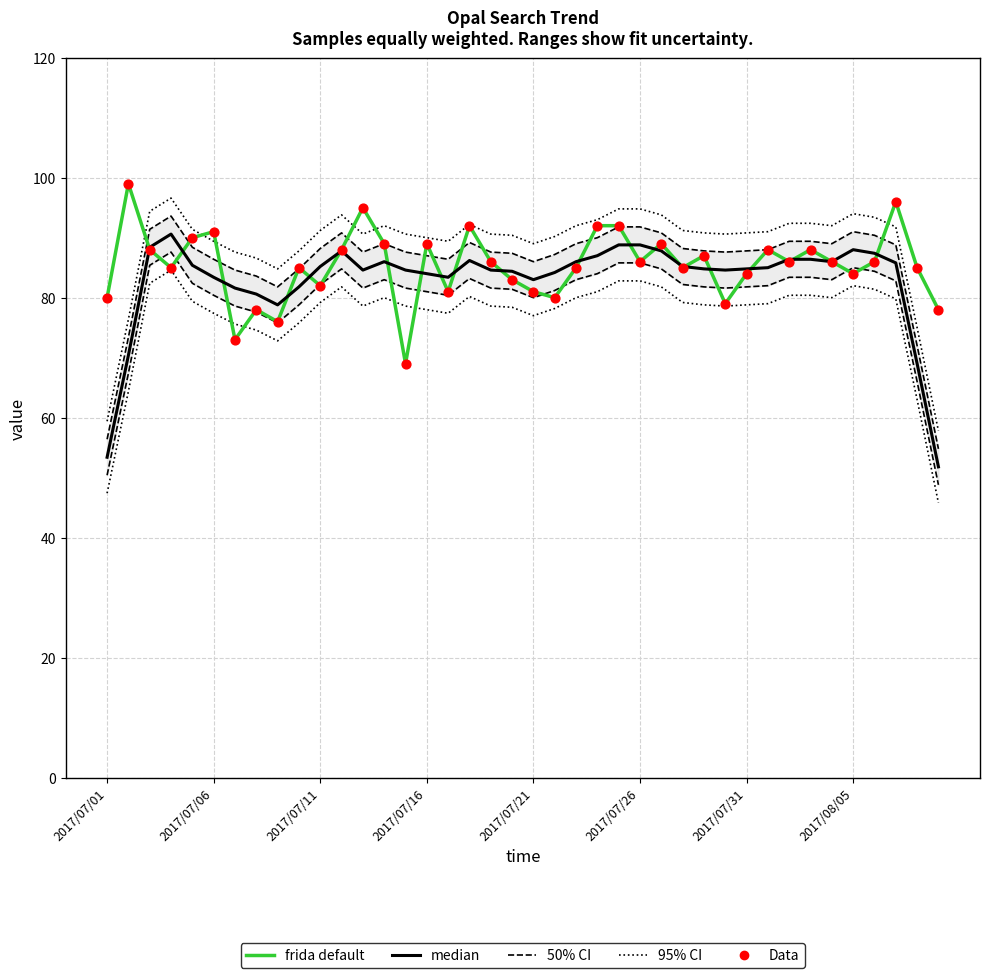

What are all the series names shown in the legend?

95% CI, 50% CI, frida default, median, Data